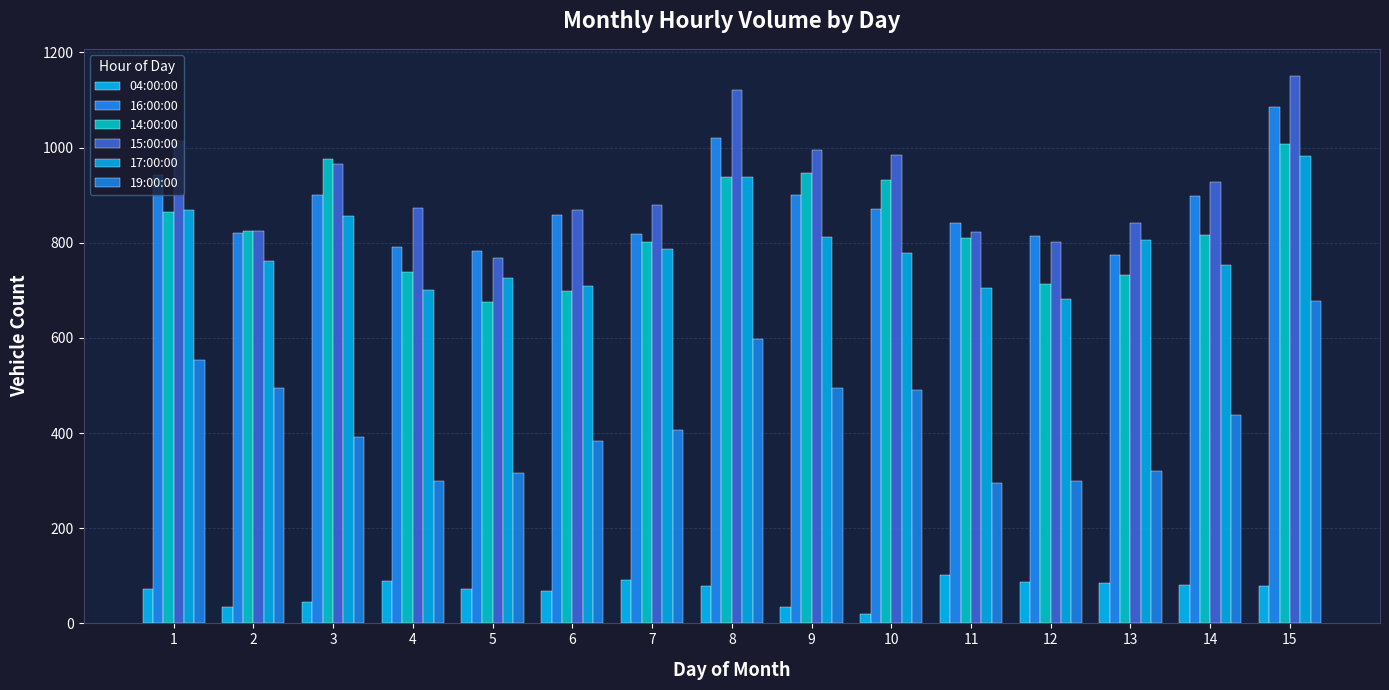

Are the bars horizontal?

No